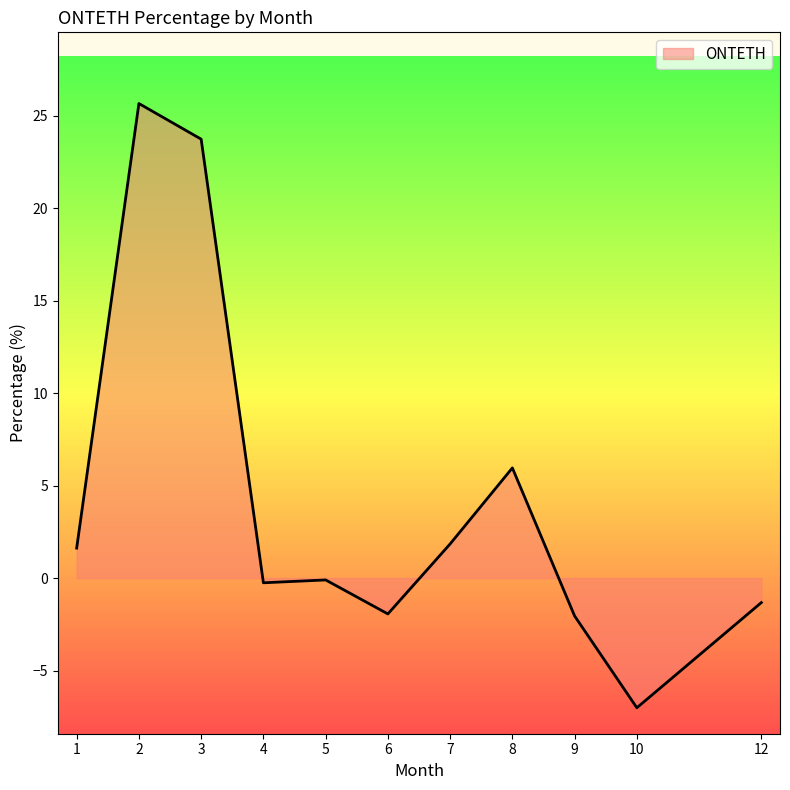

What is the smallest value displayed?

-7.0